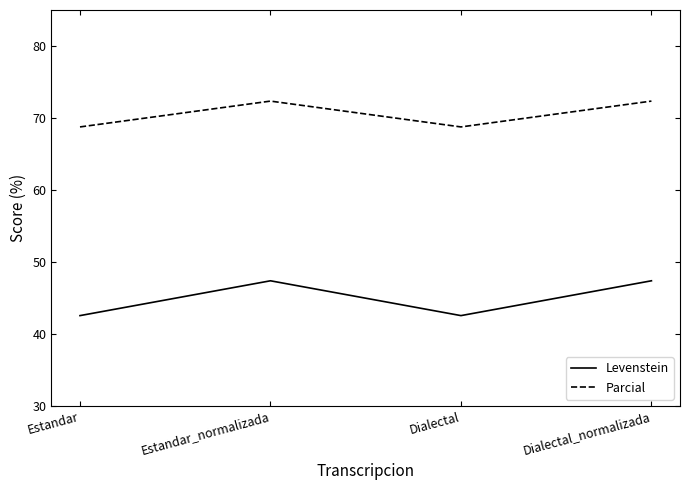

Does the chart have visible grid lines?

No